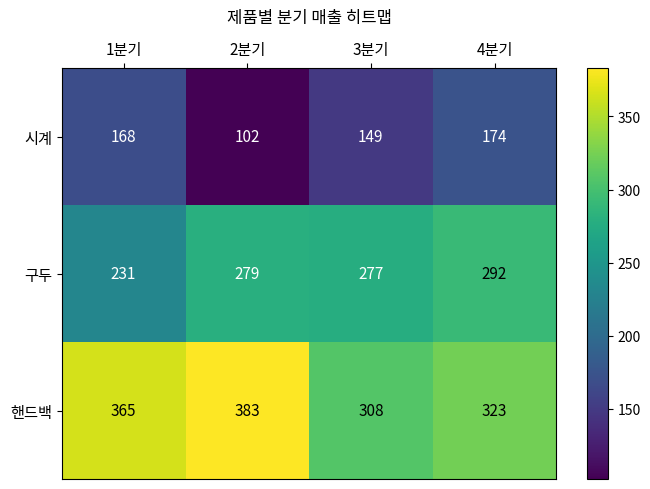

What is the minimum value for 시계?

102